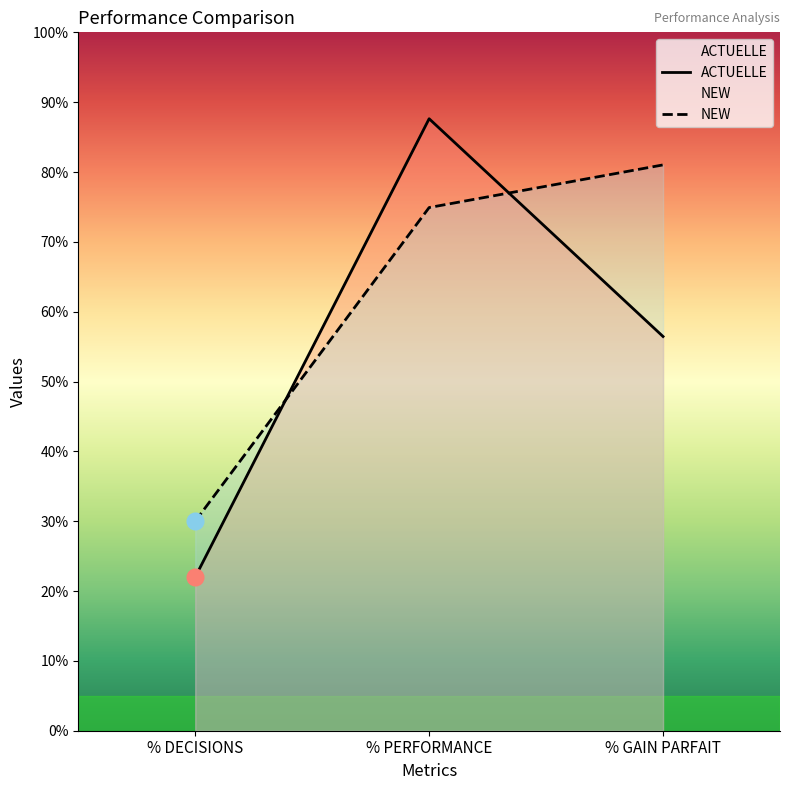

Reading left to right, transcribe all the data shown in this chart.

ACTUELLE: 0.2	0.9	0.6
NEW: 0.3	0.7	0.8